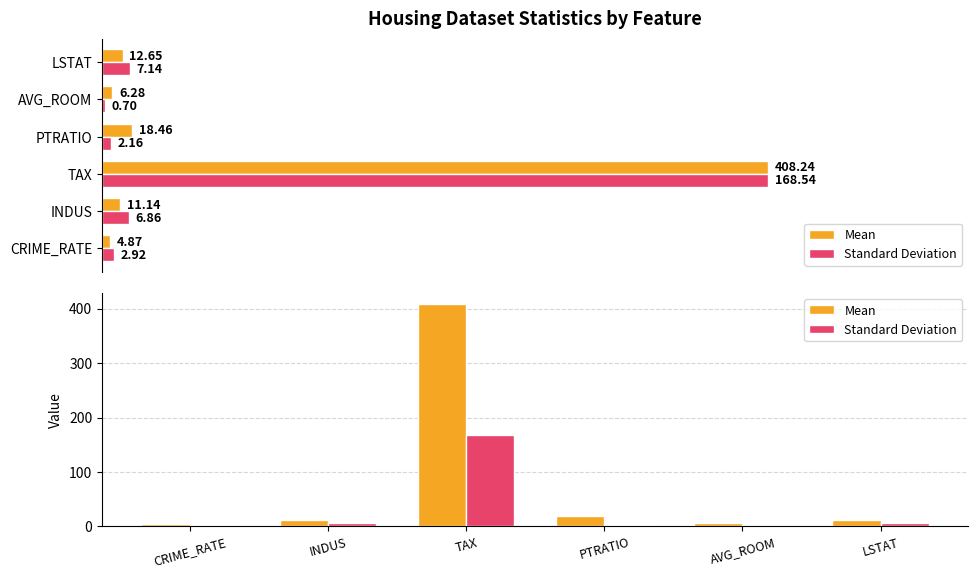

What is the maximum value for Mean?

408.2